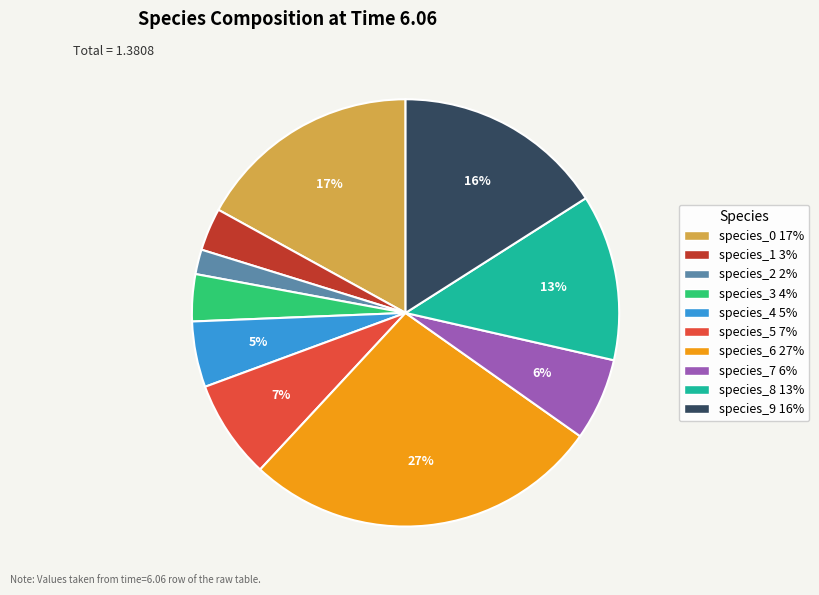

Is species_4 the majority of the pie?

No